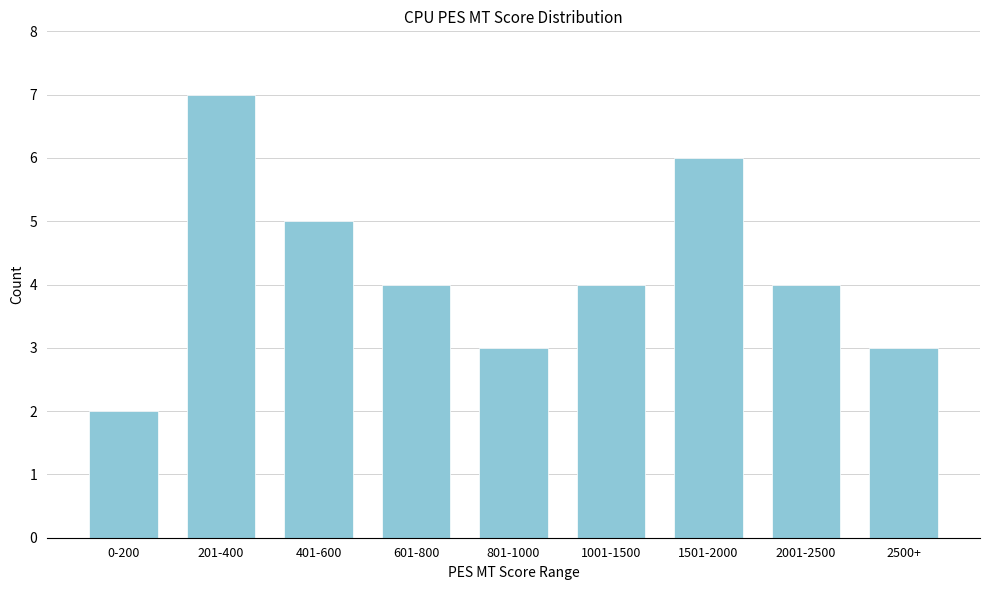

Reading right to left, transcribe all the data shown in this chart.

2500+=3	2001-2500=4	1501-2000=6	1001-1500=4	801-1000=3	601-800=4	401-600=5	201-400=7	0-200=2